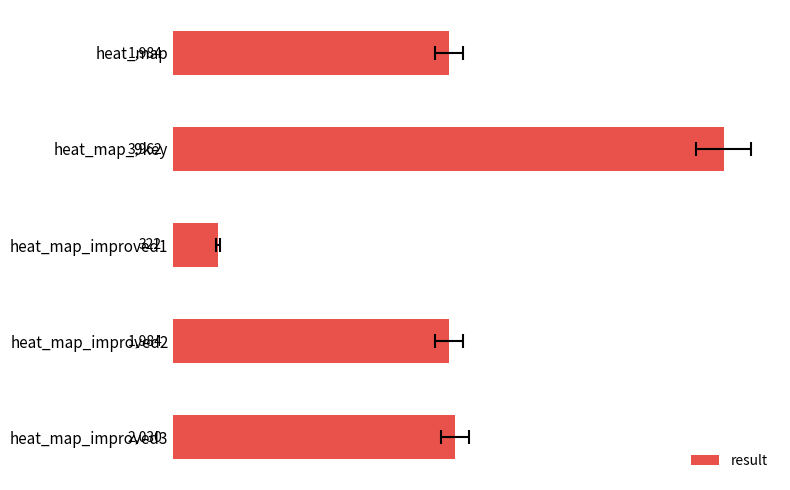

What value does the data have at heat_map?

1984.5